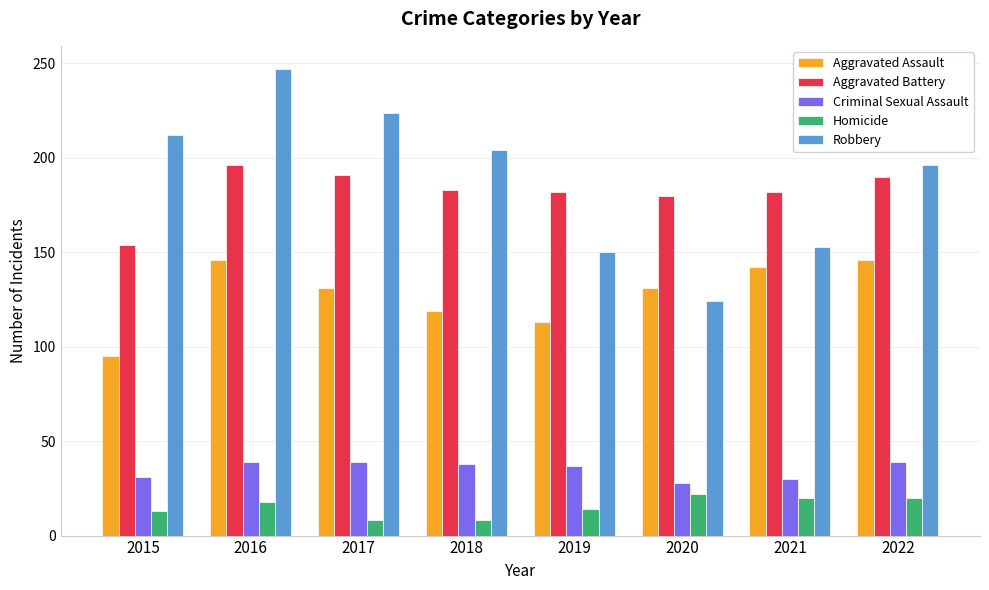

Which series has the widest spread of values?

Robbery